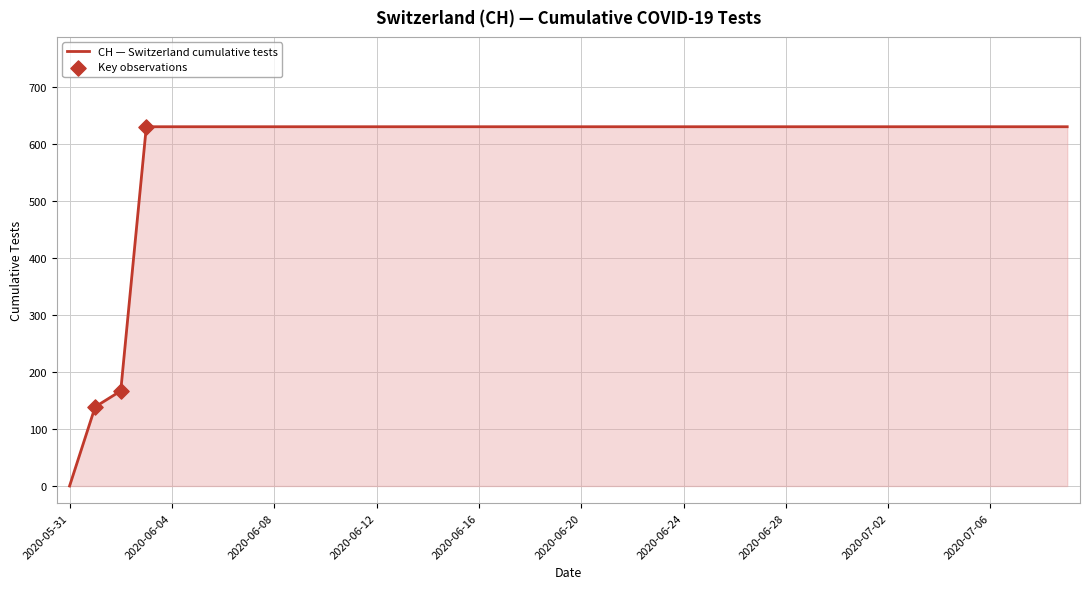

What is the difference between the maximum and minimum values?

631